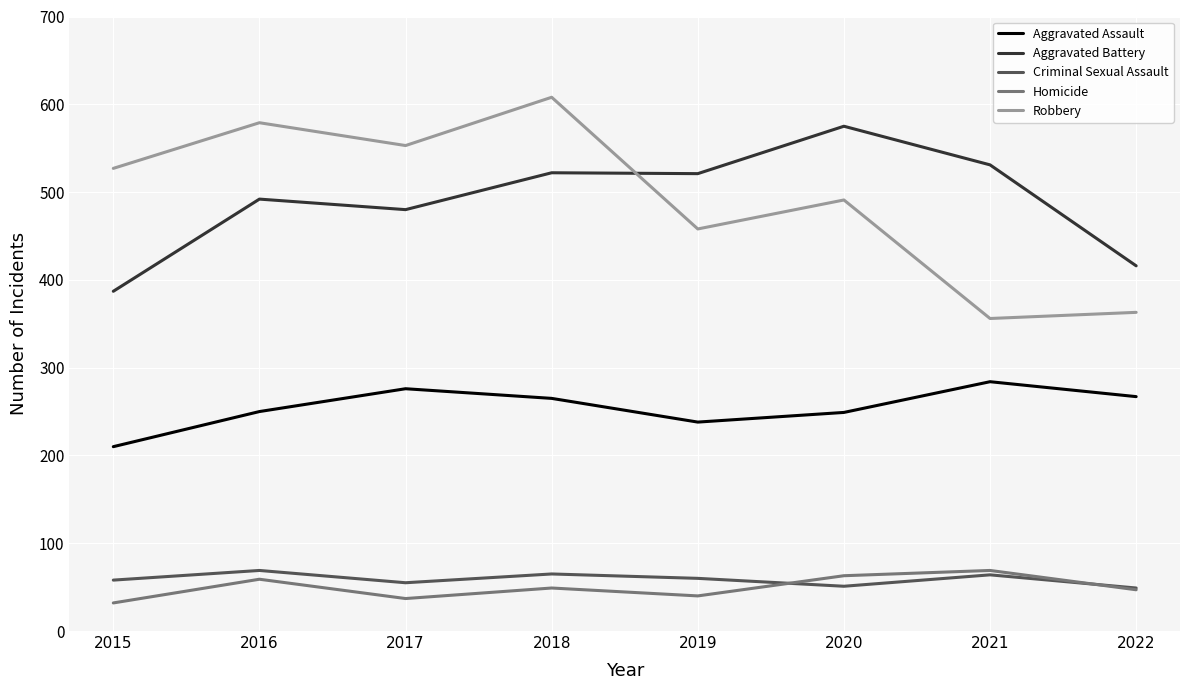

What is the smallest value displayed?

32